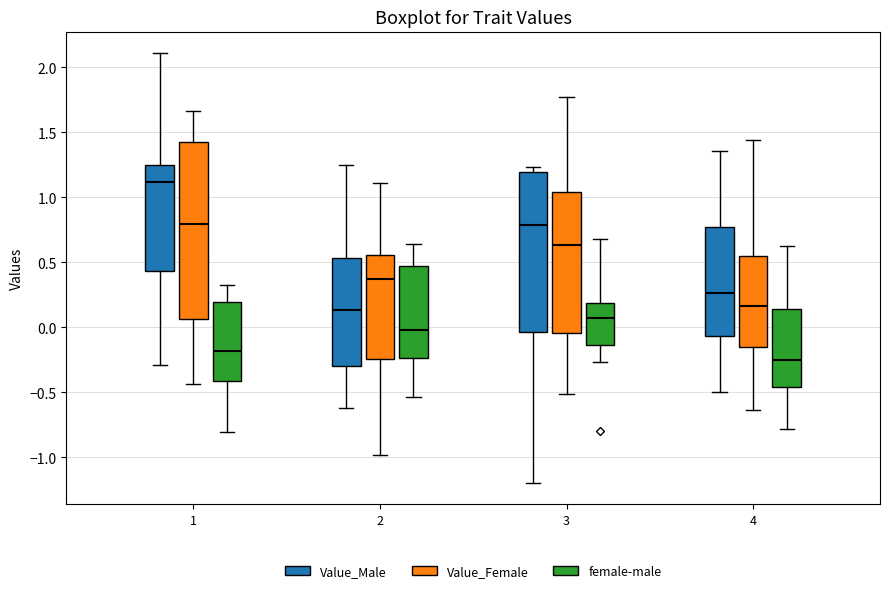

Reading left to right, read every box against the y-axis: the position of its median line, the range the box covers, and the ends of its whiskers. The values are not printed on the chart, so give them approximately, as read against the axis.

1 (Value_Male): median 1.10, box 0.45 to 1.25, whiskers -0.30 to 2.10
1 (Value_Female): median 0.80, box 0.05 to 1.45, whiskers -0.45 to 1.65
1 (female-male): median -0.20, box -0.40 to 0.20, whiskers -0.80 to 0.35
2 (Value_Male): median 0.15, box -0.30 to 0.55, whiskers -0.60 to 1.25
2 (Value_Female): median 0.35, box -0.25 to 0.55, whiskers -1.00 to 1.10
2 (female-male): median 0.00, box -0.25 to 0.45, whiskers -0.55 to 0.65
3 (Value_Male): median 0.80, box -0.05 to 1.20, whiskers -1.20 to 1.25
3 (Value_Female): median 0.65, box -0.05 to 1.05, whiskers -0.50 to 1.75
3 (female-male): median 0.05, box -0.15 to 0.20, whiskers -0.25 to 0.70
4 (Value_Male): median 0.25, box -0.05 to 0.75, whiskers -0.50 to 1.35
4 (Value_Female): median 0.15, box -0.15 to 0.55, whiskers -0.65 to 1.45
4 (female-male): median -0.25, box -0.45 to 0.15, whiskers -0.80 to 0.60